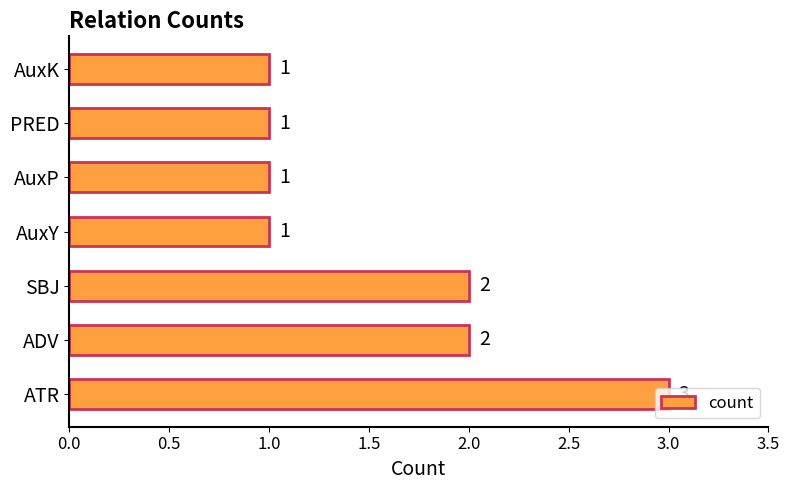

The value at AuxY is 1. True or false?

True